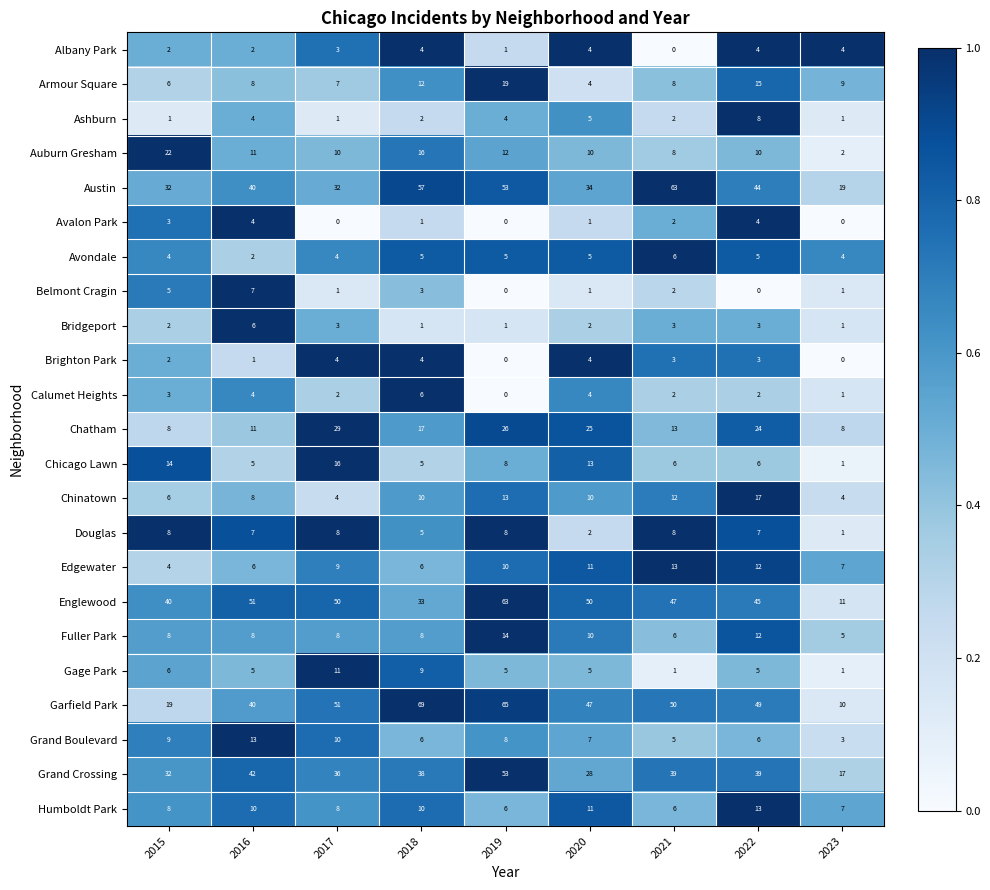

What is the total value across all series at 2023?

117